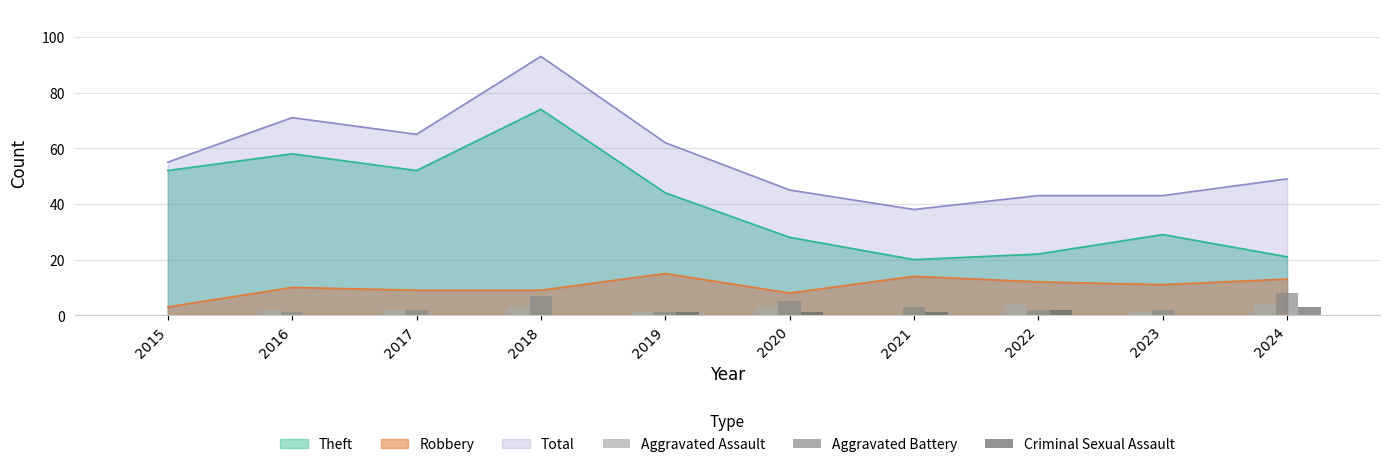

The value of Theft at 2023 is 29. True or false?

True